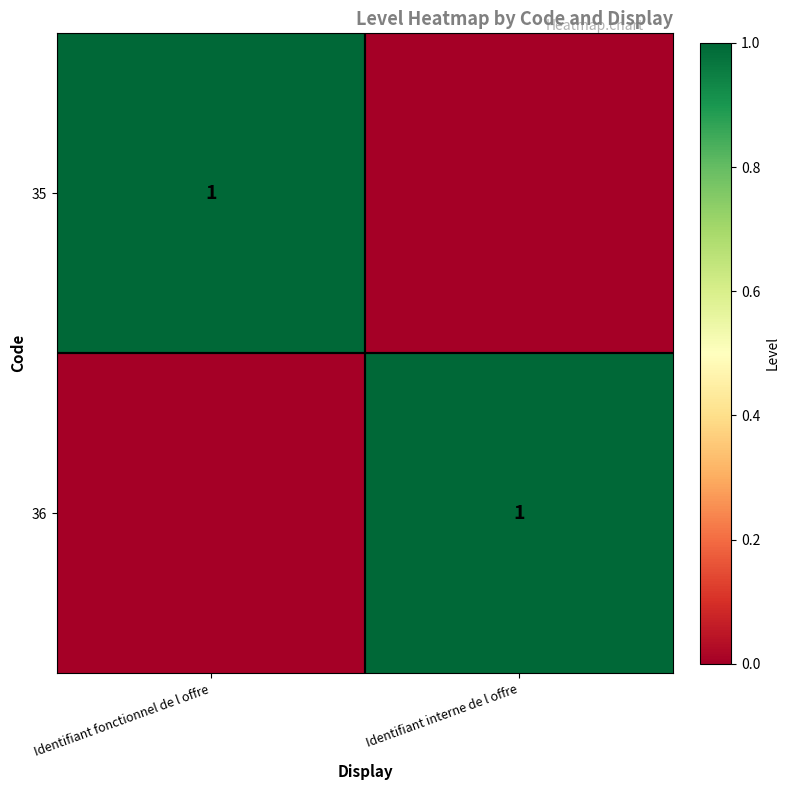

What is the maximum value shown in the chart?

1